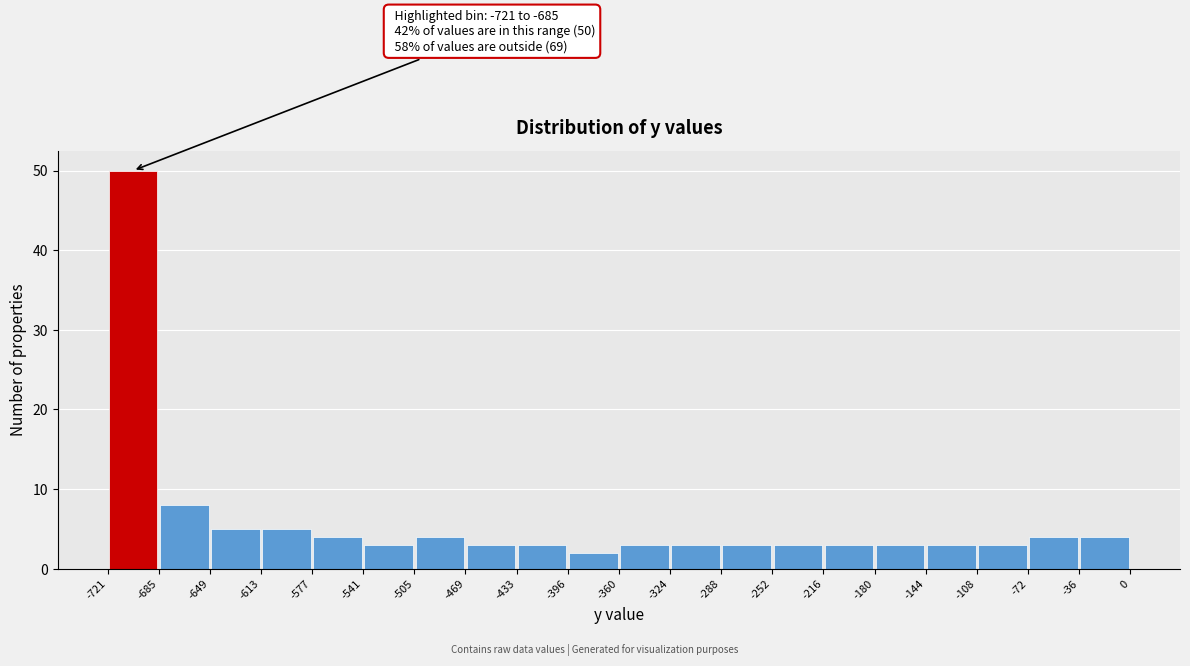

Which range on the x-axis has the tallest bar?

-721 to -685